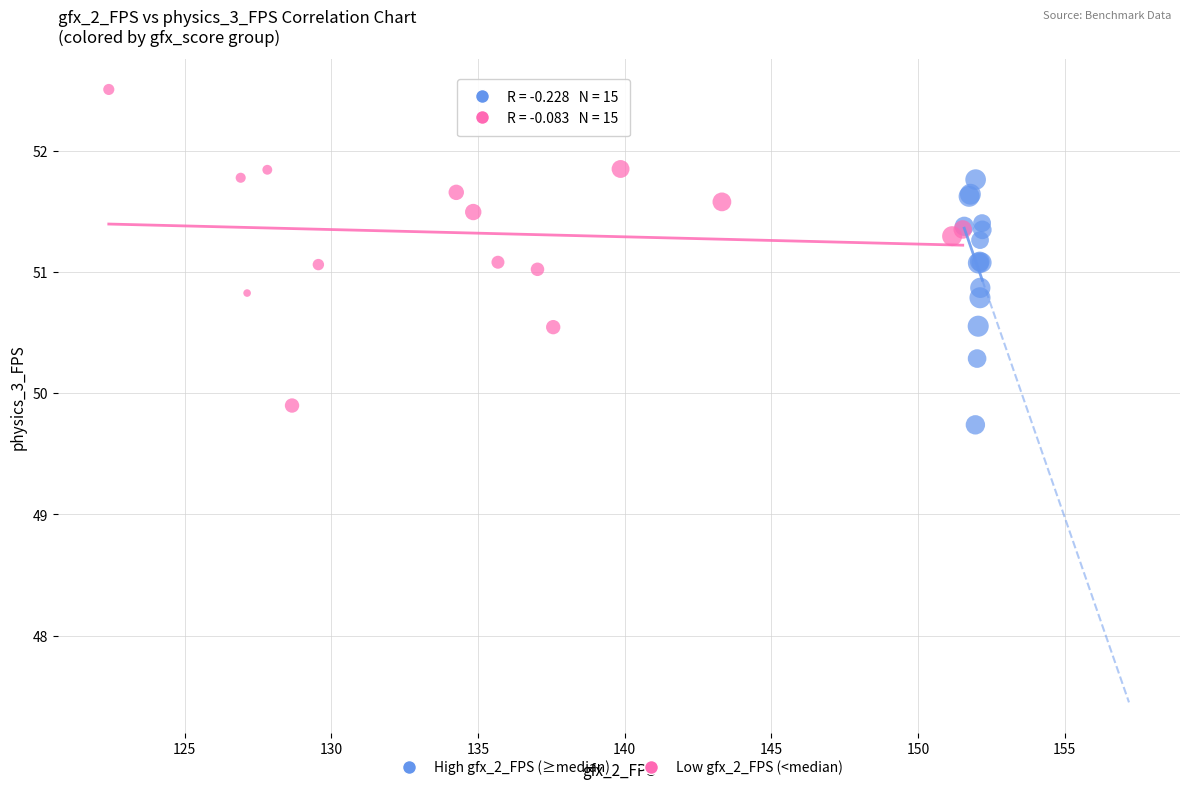

Which series has the widest spread of Y values?

Low gfx_2_FPS (<median)